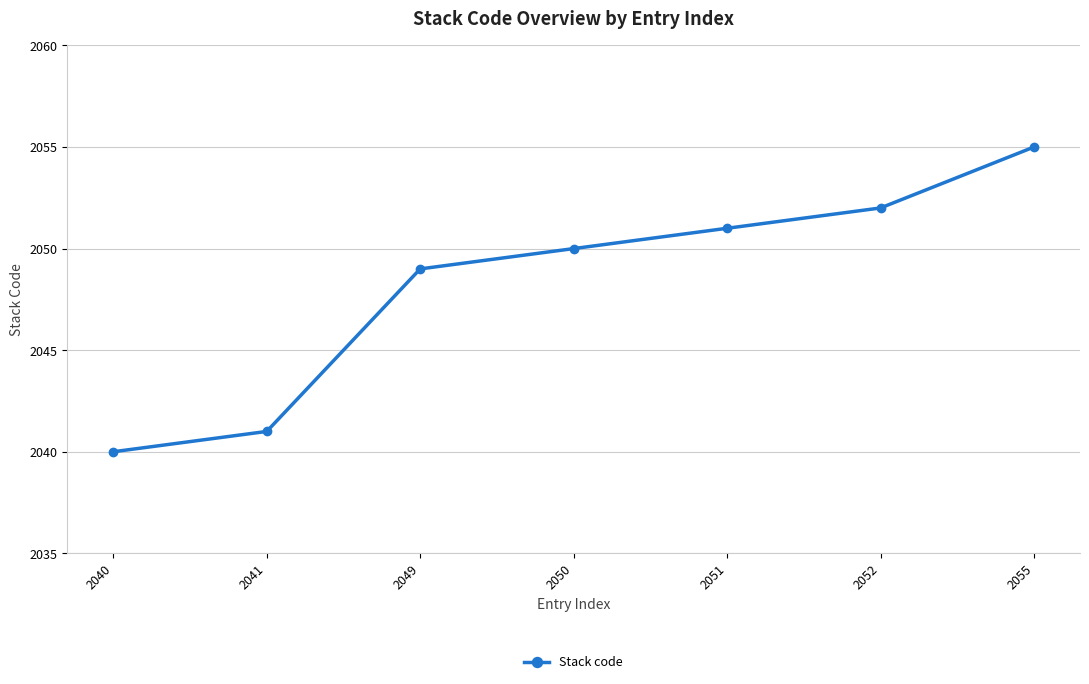

List the labels in order of value, largest first.

2055, 2052, 2051, 2050, 2049, 2041, 2040